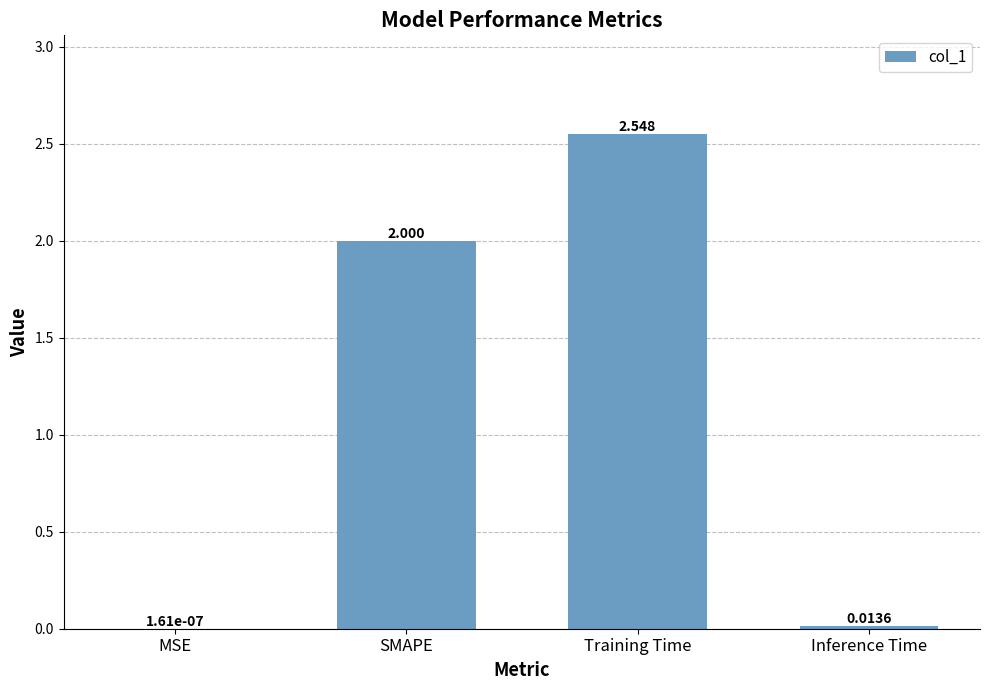

Does the chart contain stacked bars?

No